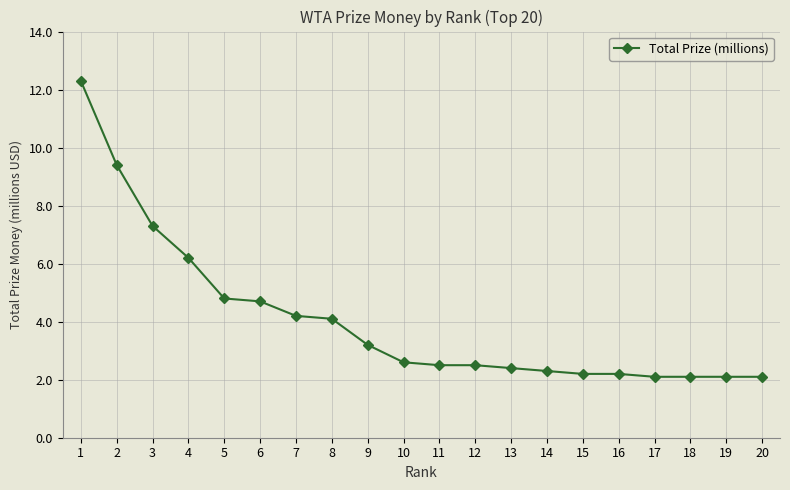

What is the average value?

4.1